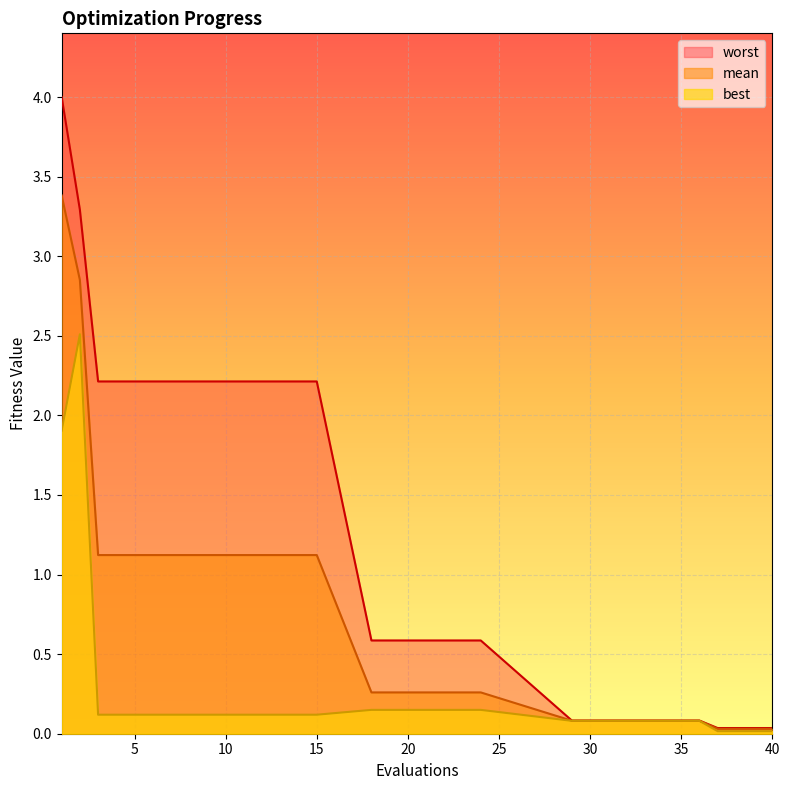

What are all the series names shown in the legend?

mean, best, worst